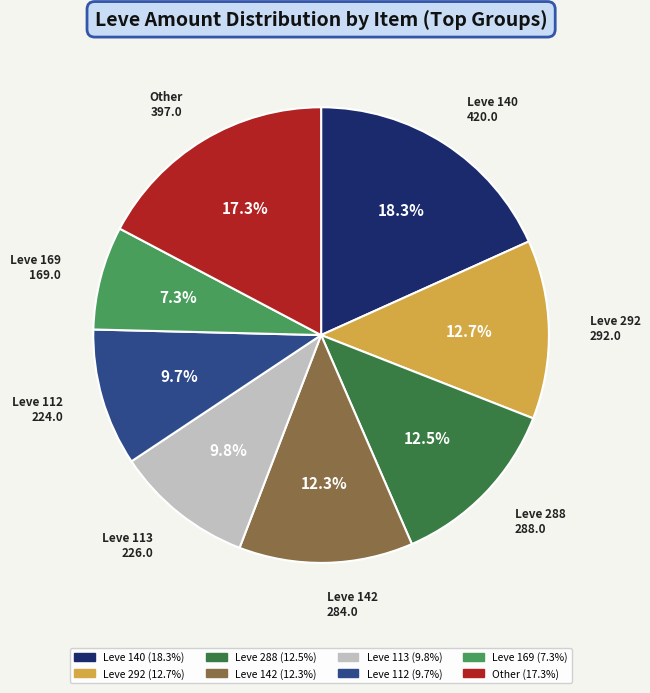

Is there a majority slice in this chart?

No